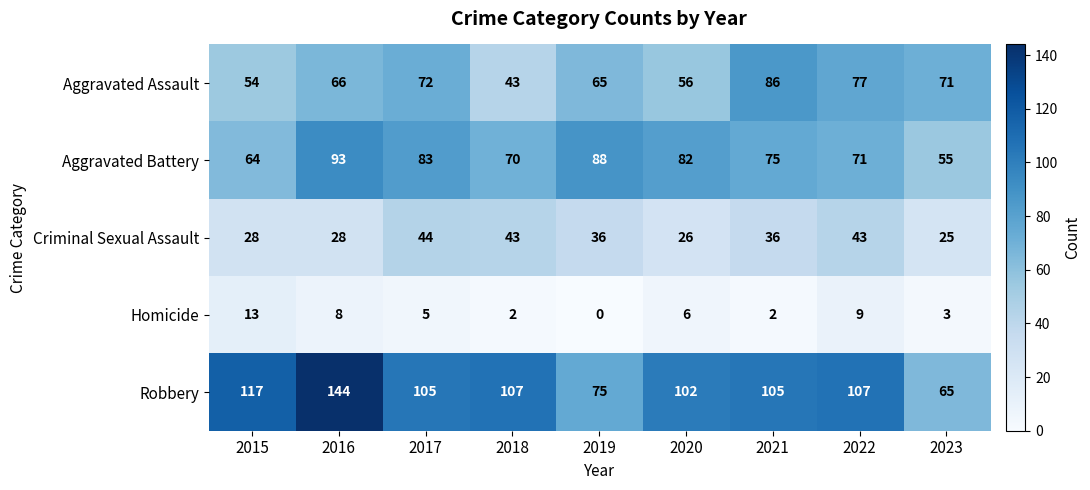

At which label does Criminal Sexual Assault reach its peak?

2017